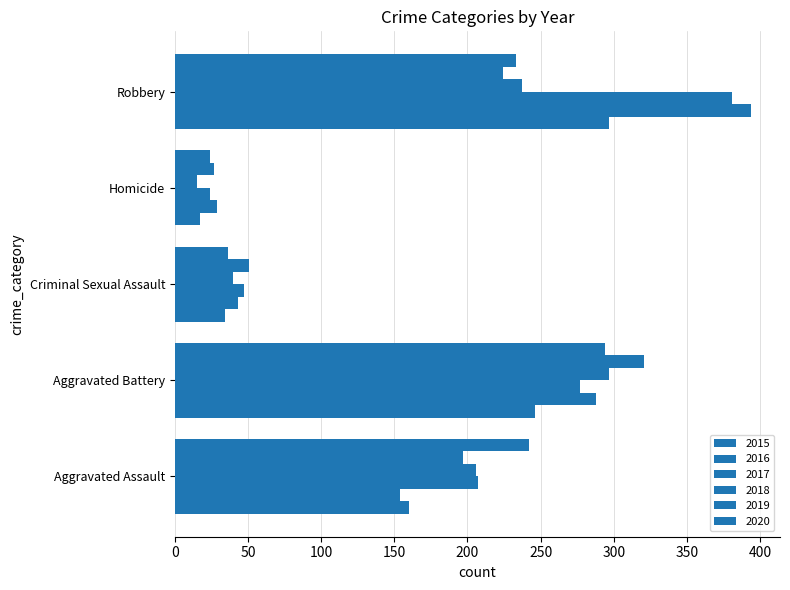

What is the sum of the 2020 values at Aggravated Battery and Aggravated Assault?

536